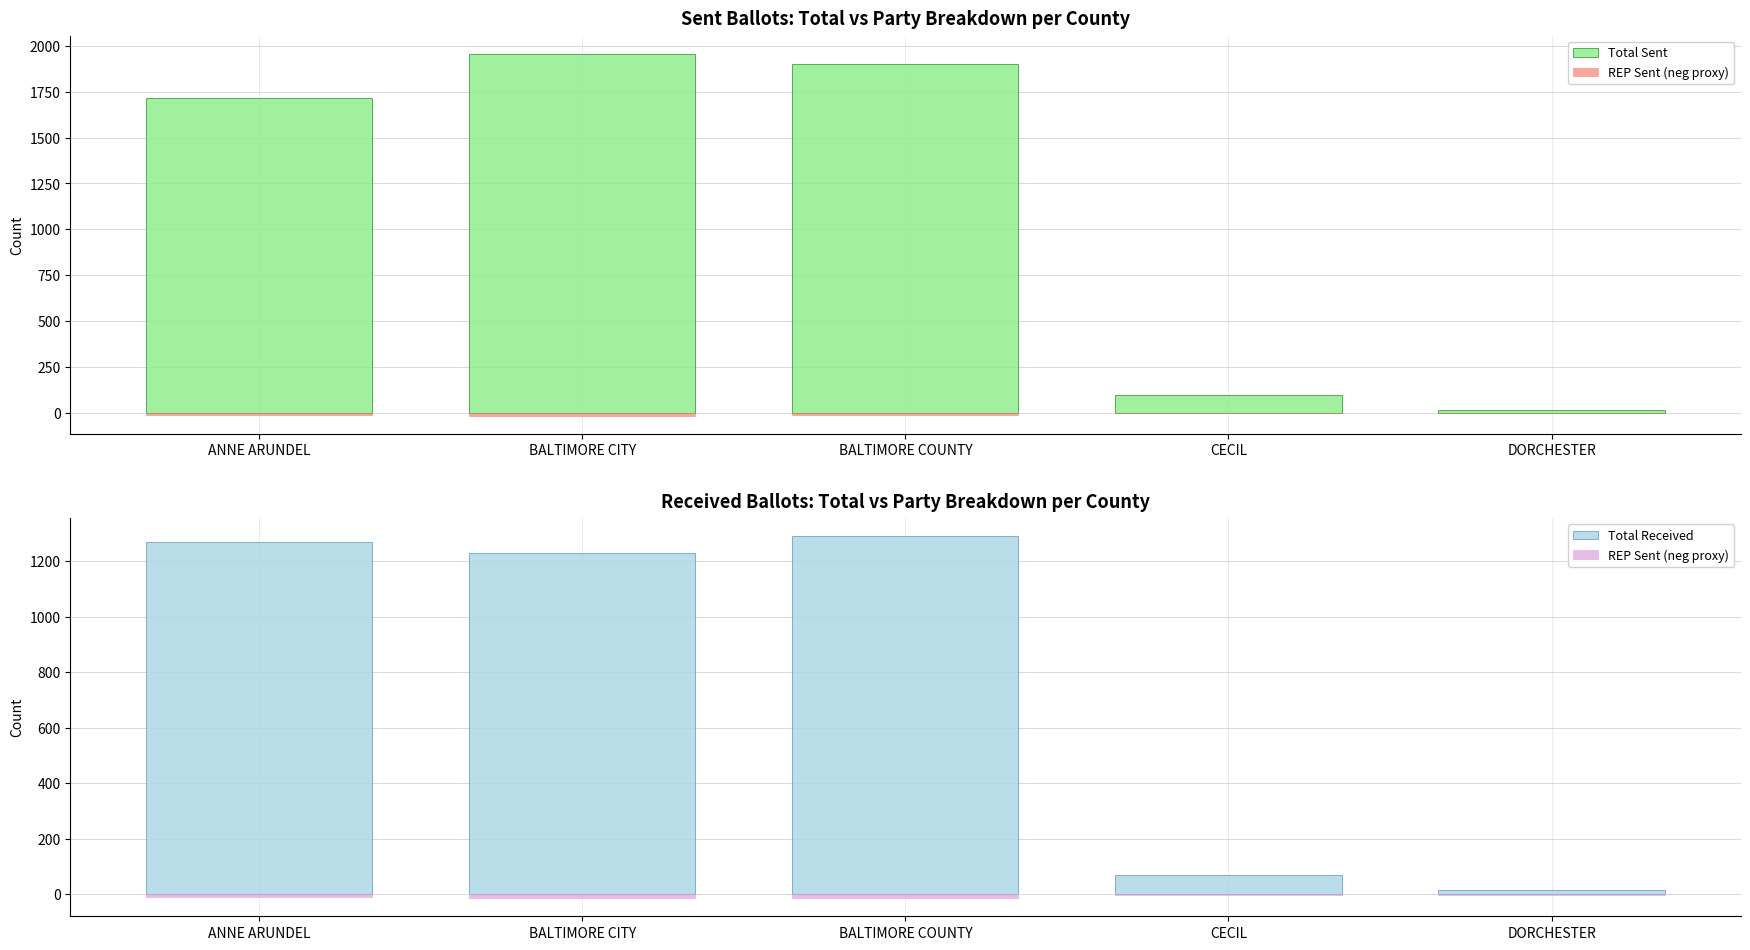

Read the Total Sent value at BALTIMORE CITY.

1957.0